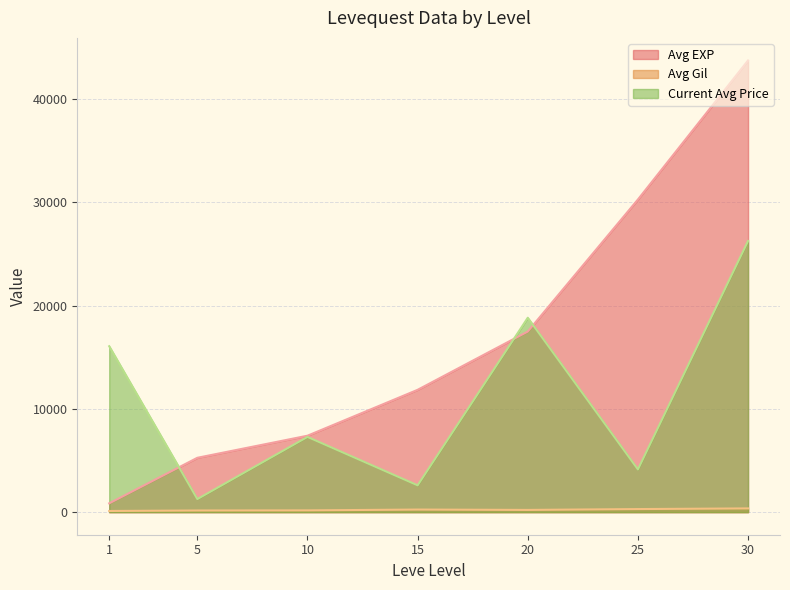

The value of Avg EXP at 25 is 13013.2. True or false?

False